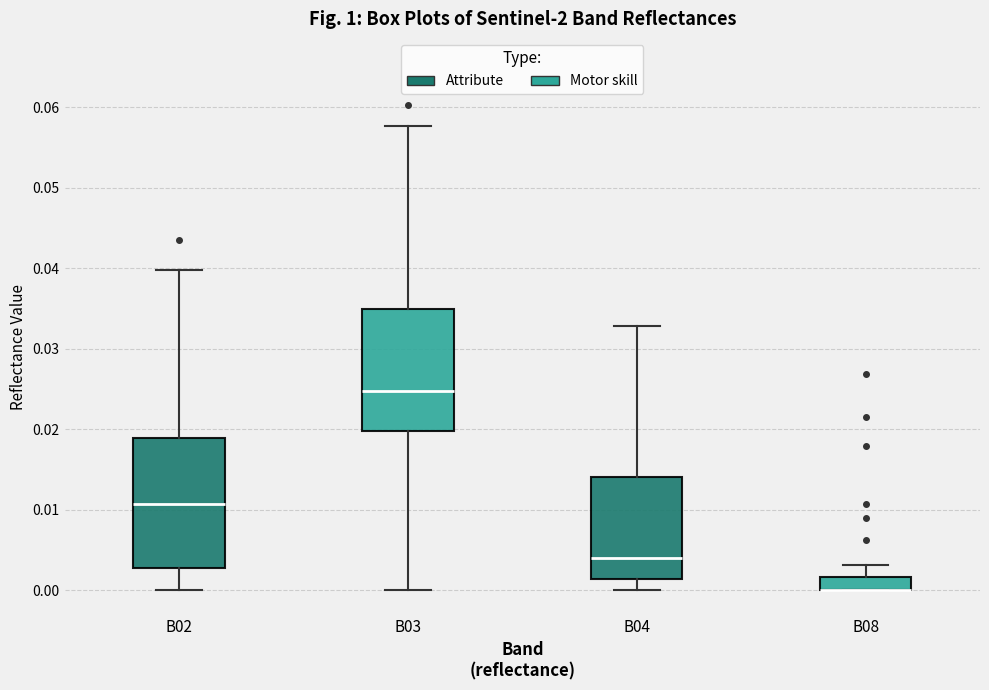

Reading left to right, transcribe this box plot: for each box, give where its median line is, the range the box spans, and where its two whiskers end, as read against the y-axis. The values are not printed on the chart, so give them approximately, as read against the axis.

B02: median 0.011, box 0.003 to 0.019, whiskers 0.000 to 0.040
B03: median 0.025, box 0.020 to 0.035, whiskers 0.000 to 0.058
B04: median 0.004, box 0.001 to 0.014, whiskers 0.000 to 0.033
B08: median 0.000 (drawn on the box's lower edge), box 0.000 to 0.002, whiskers 0.000 to 0.003